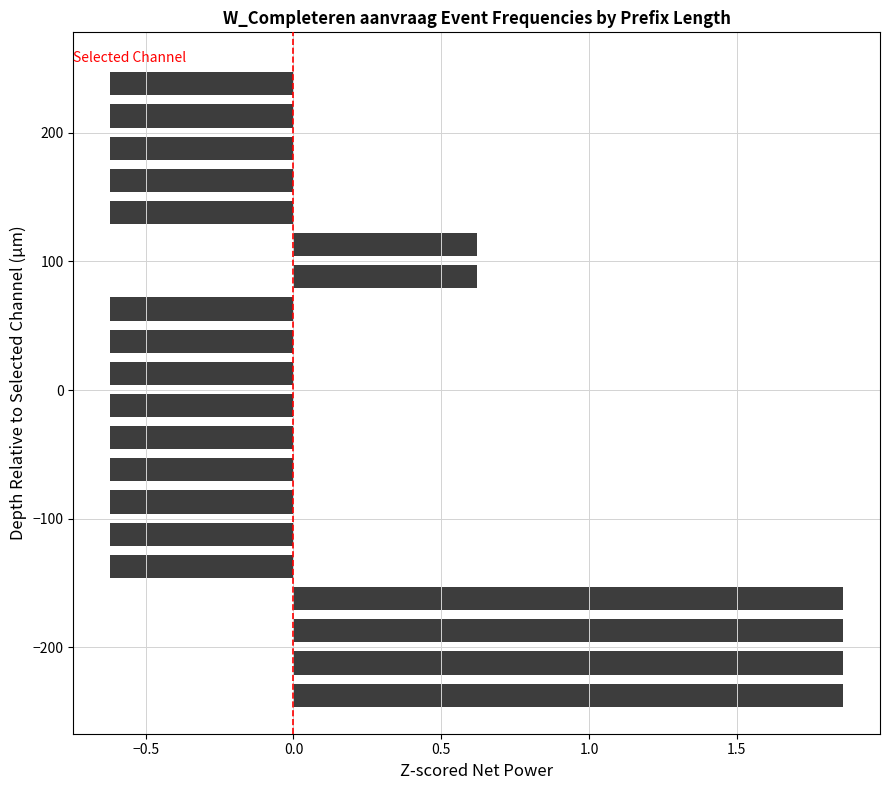

How many values are below zero?

14